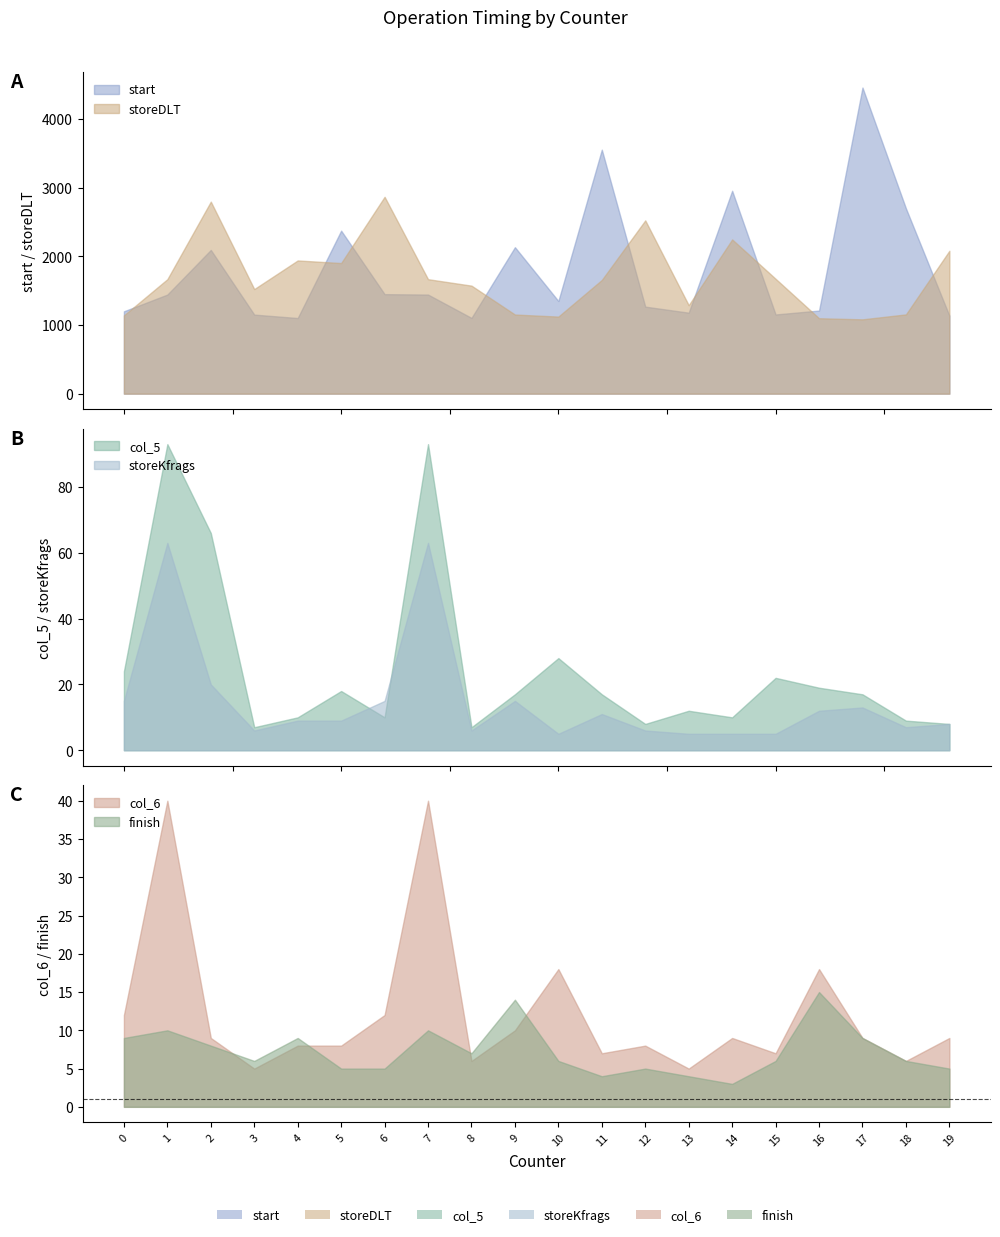

What is the smallest value displayed?

3